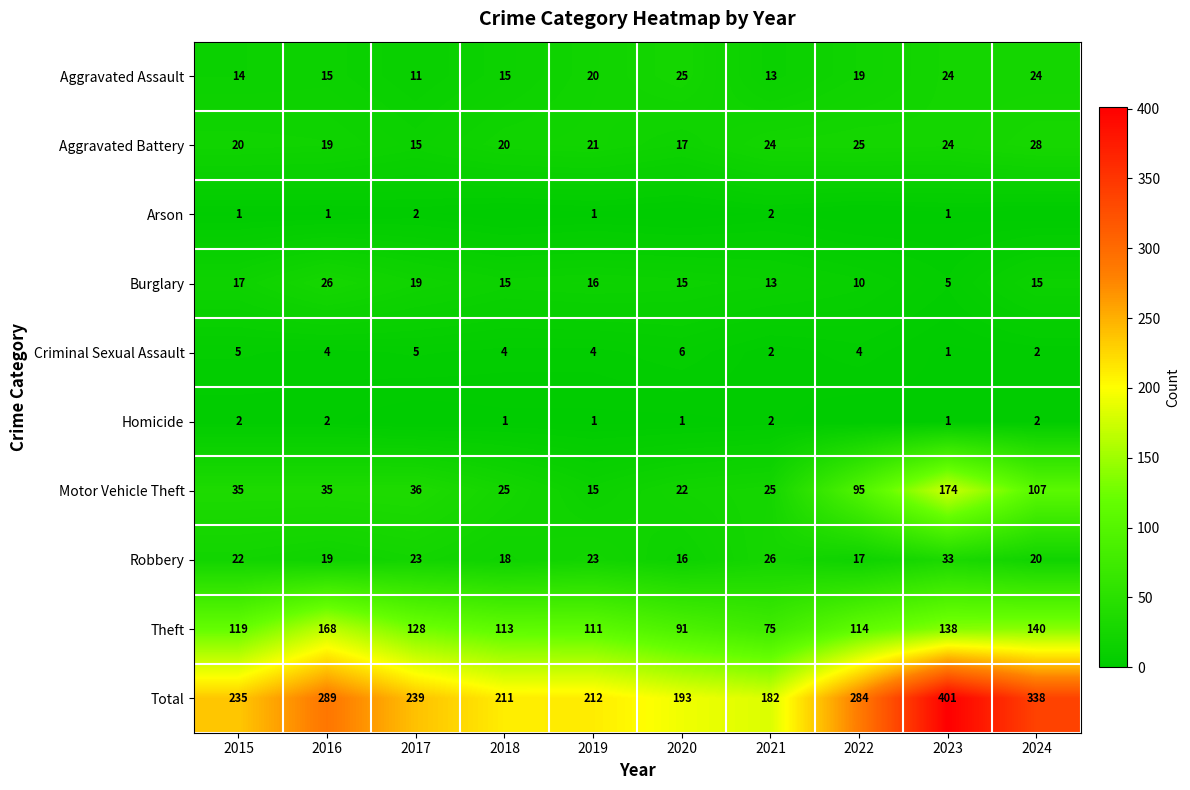

What is the sum of the Criminal Sexual Assault values at 2017 and 2018?

9